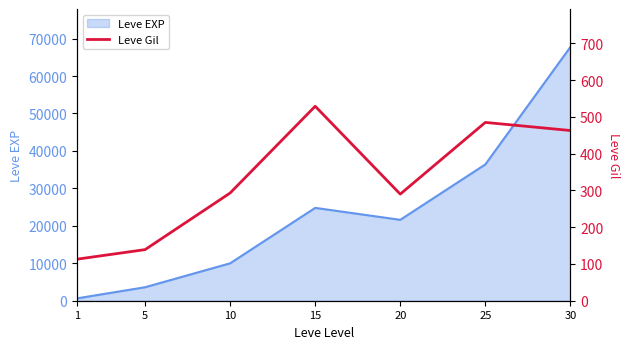

What is the minimum value shown in the chart?

113